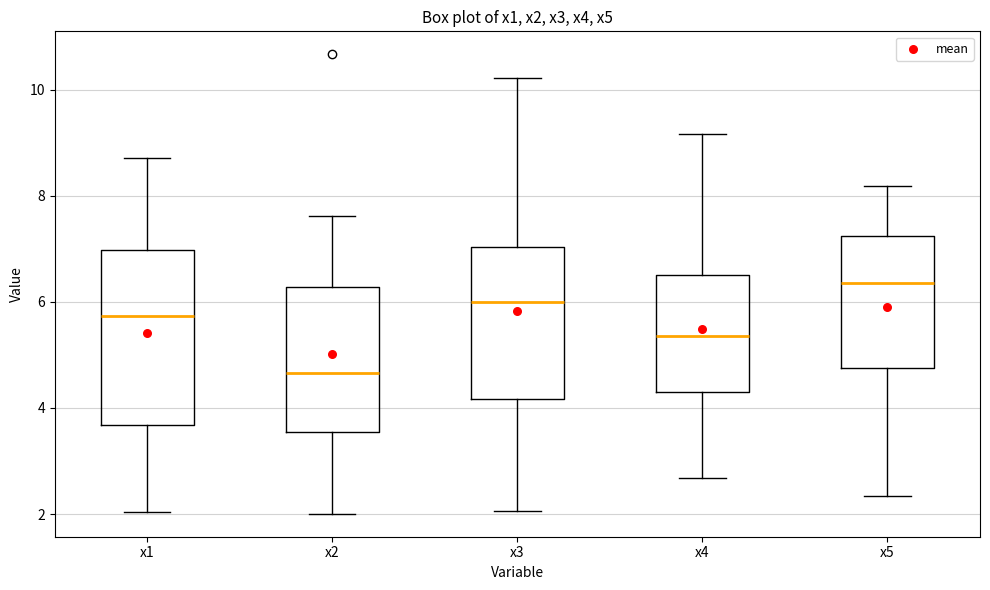

Reading left to right, transcribe this box plot: for each box, give where its median line is, the range the box spans, and where its two whiskers end, as read against the y-axis. The values are not printed on the chart, so give them approximately, as read against the axis.

x1: median 5.8, box 3.6 to 7.0, whiskers 2.0 to 8.8
x2: median 4.6, box 3.6 to 6.2, whiskers 2.0 to 7.6
x3: median 6.0, box 4.2 to 7.0, whiskers 2.0 to 10.2
x4: median 5.4, box 4.4 to 6.6, whiskers 2.6 to 9.2
x5: median 6.4, box 4.8 to 7.2, whiskers 2.4 to 8.2